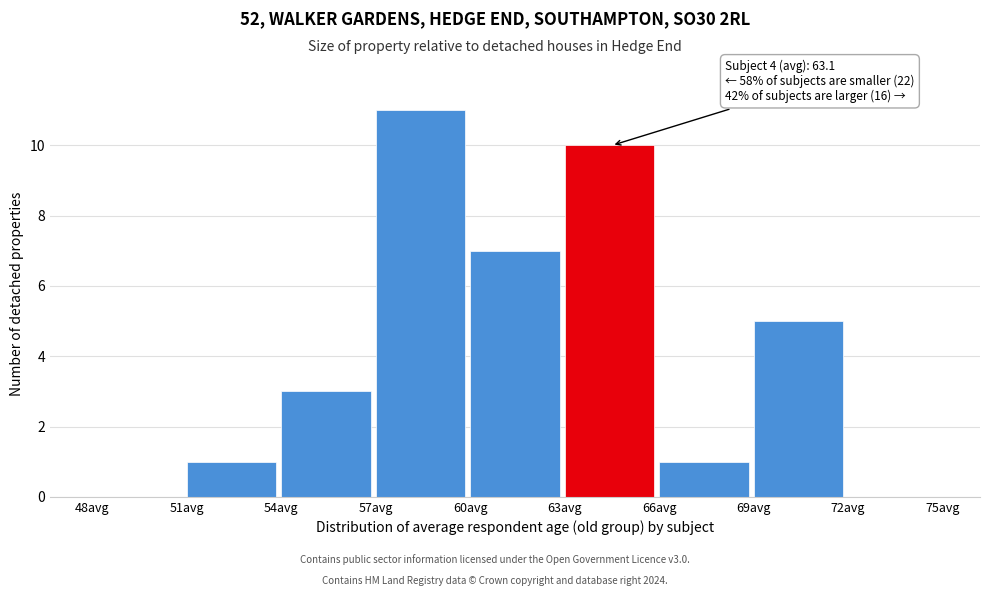

Which range on the x-axis has the tallest bar?

57 to 60